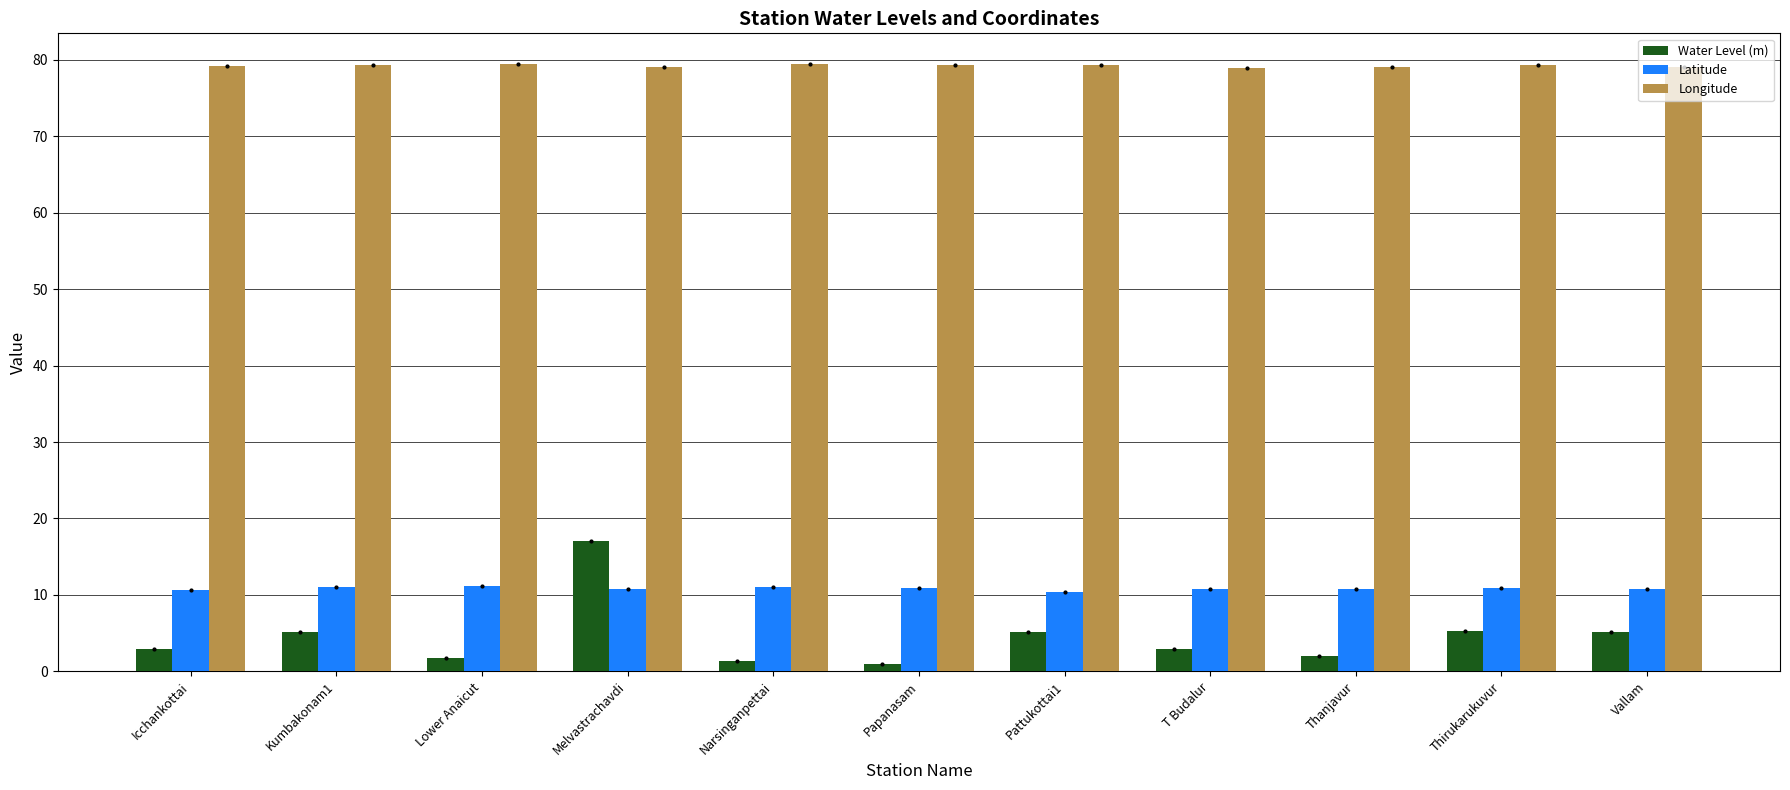

What is the spread (max minus min) of values at Pattukottai1?

74.2